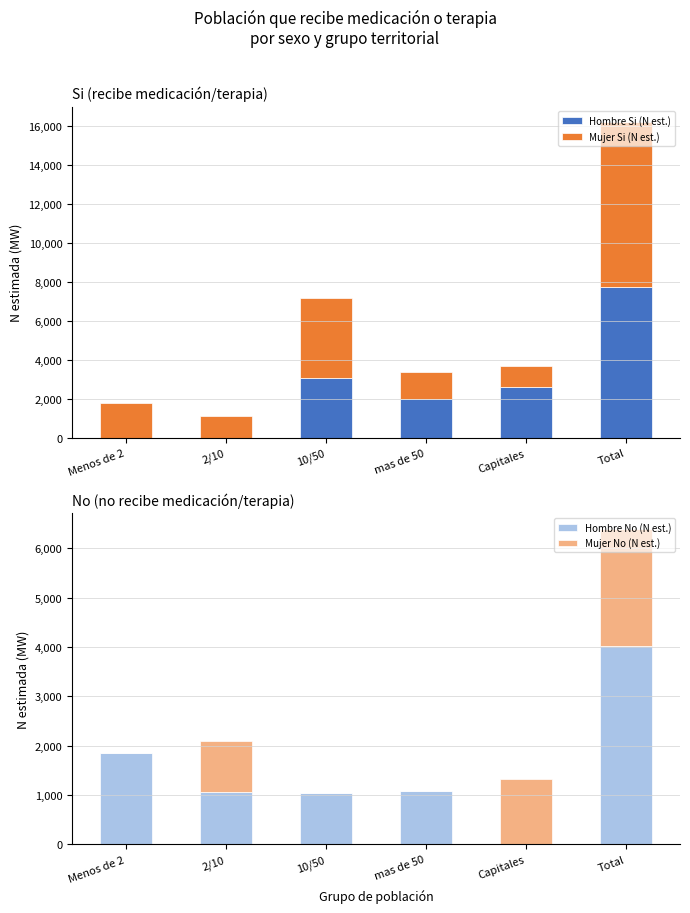

How many groups of bars are there?

6